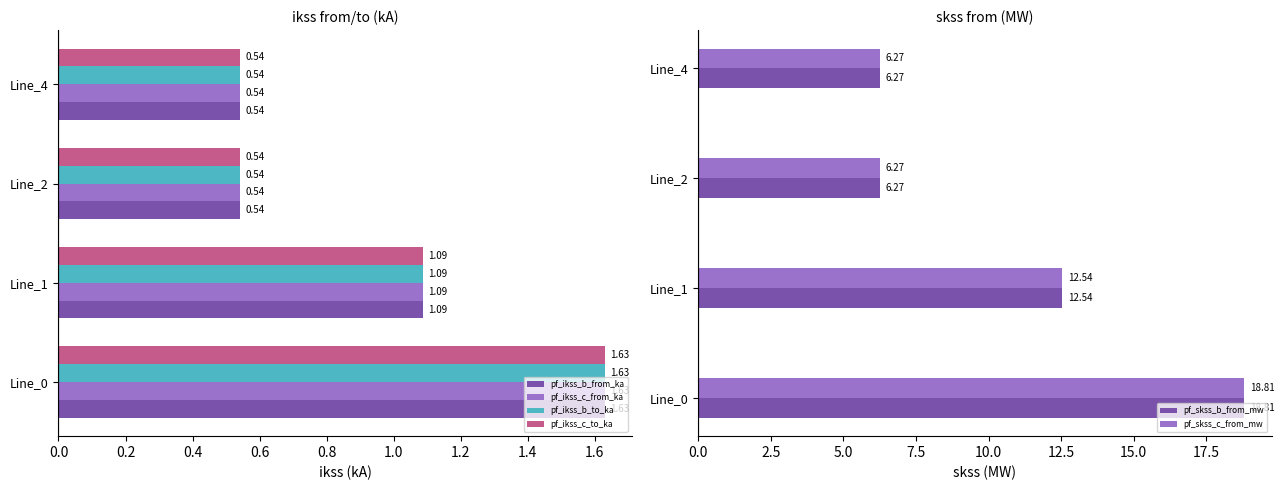

At how many categories does at least one series exceed 6?

4